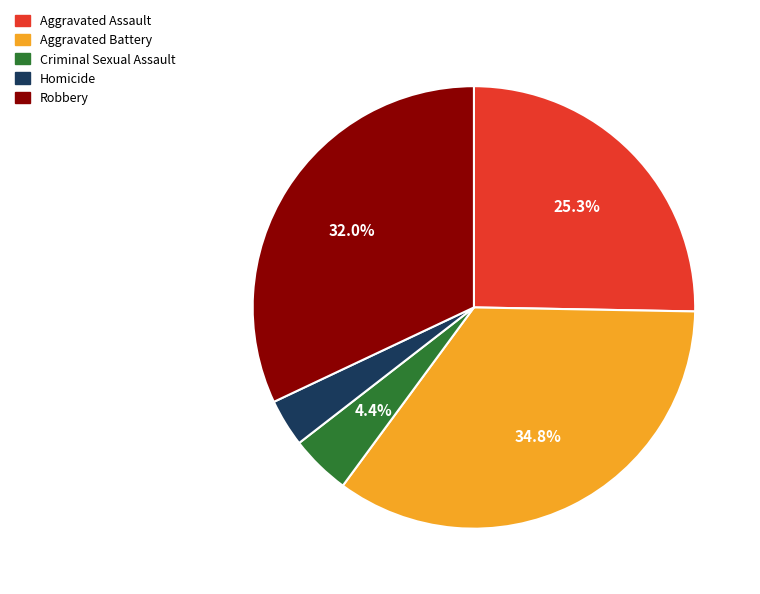

To the nearest percent, what is the difference between the Criminal Sexual Assault and Aggravated Battery slice percentages?

30%